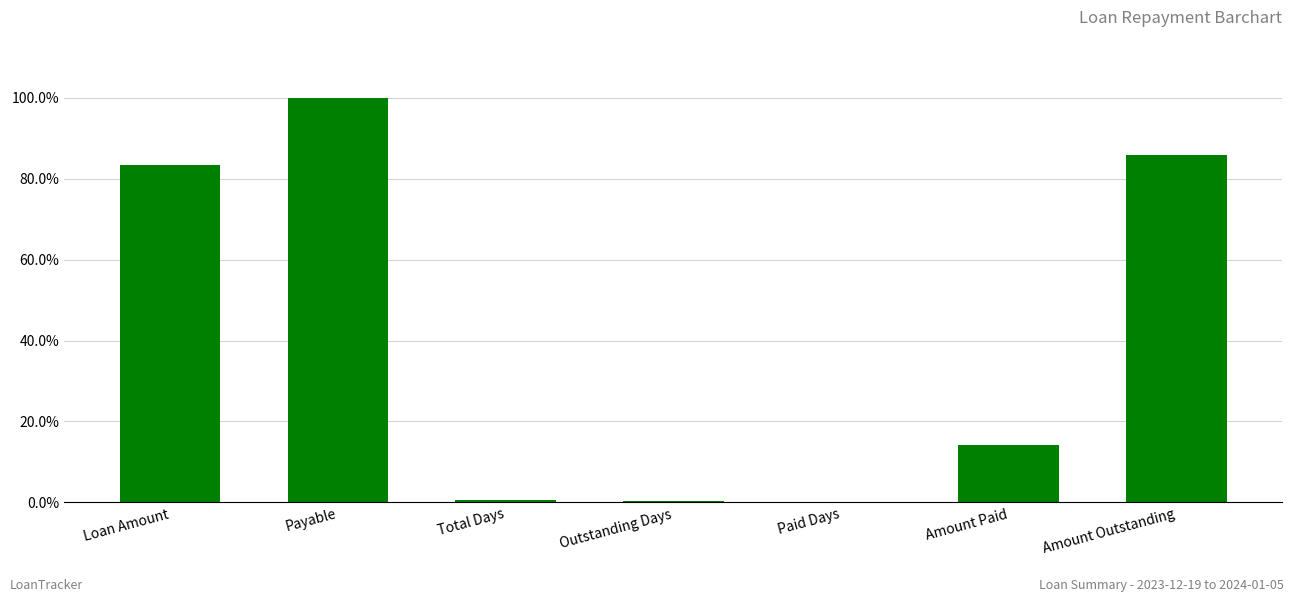

Rank the categories by value from lowest to highest.

Paid Days, Outstanding Days, Total Days, Amount Paid, Loan Amount, Amount Outstanding, Payable